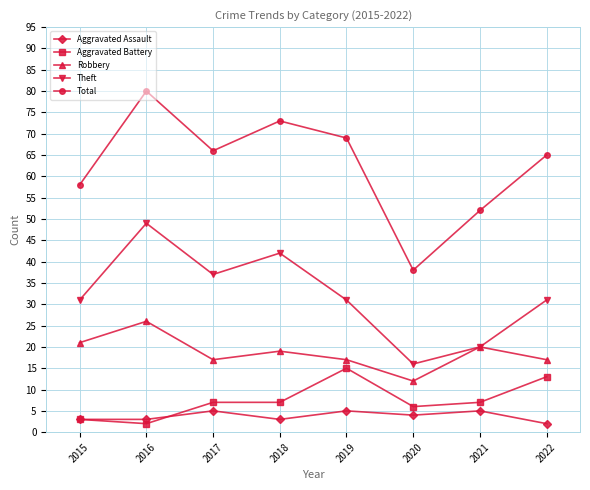

Rank the series by their maximum value, from highest to lowest.

Total, Theft, Robbery, Aggravated Battery, Aggravated Assault